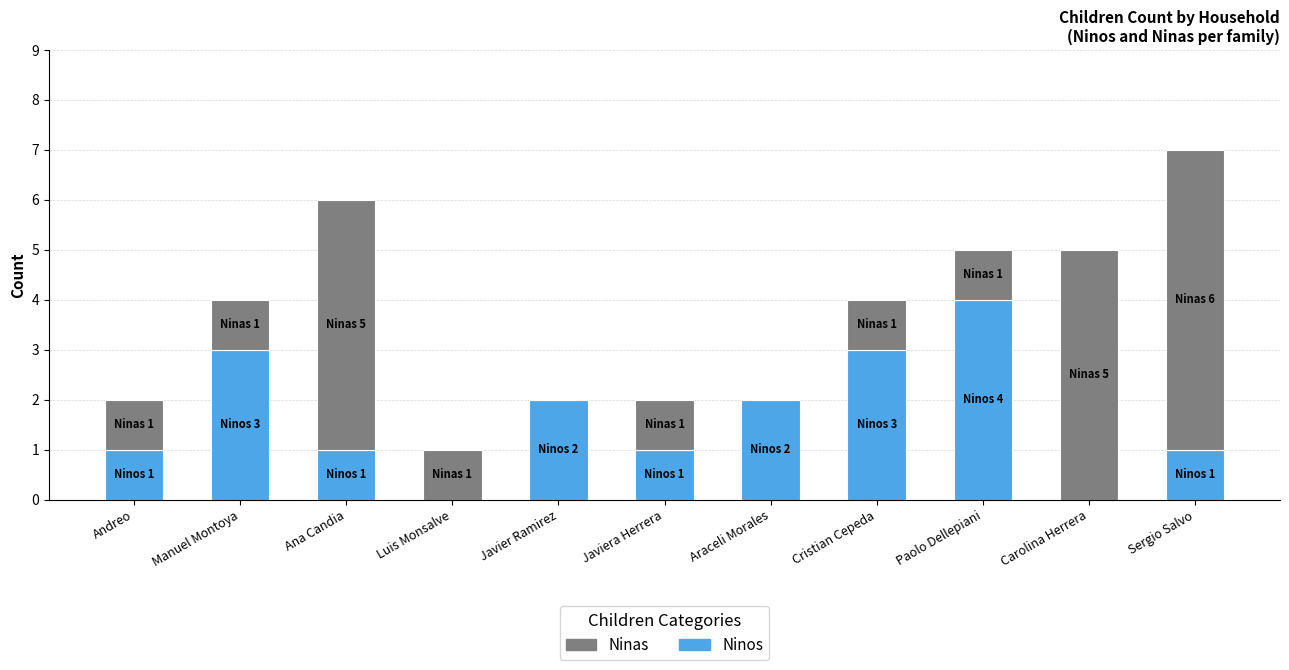

At which category is the sum across all series the highest?

Sergio Salvo